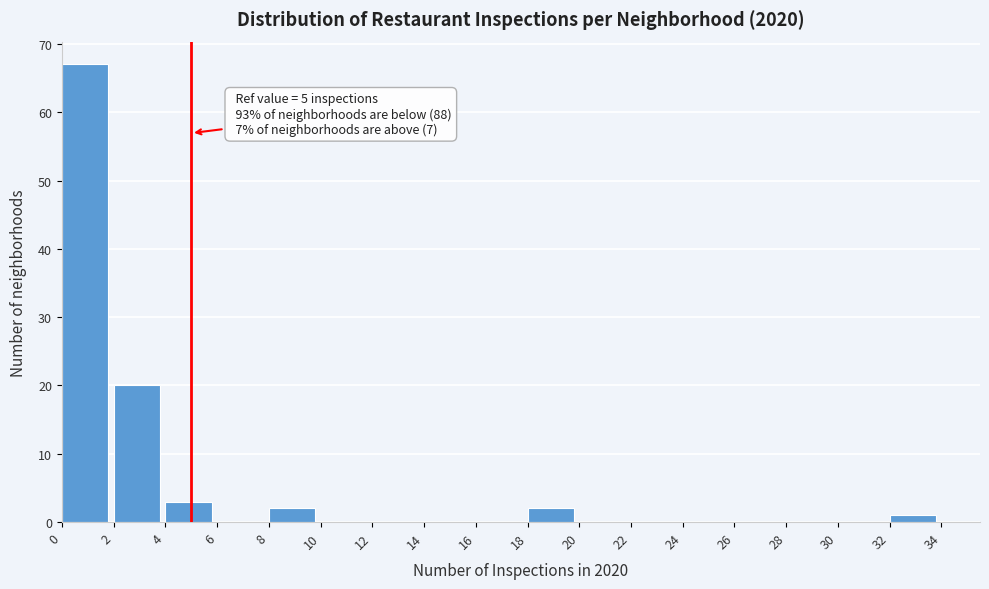

Which range on the x-axis has the tallest bar?

0 to 2